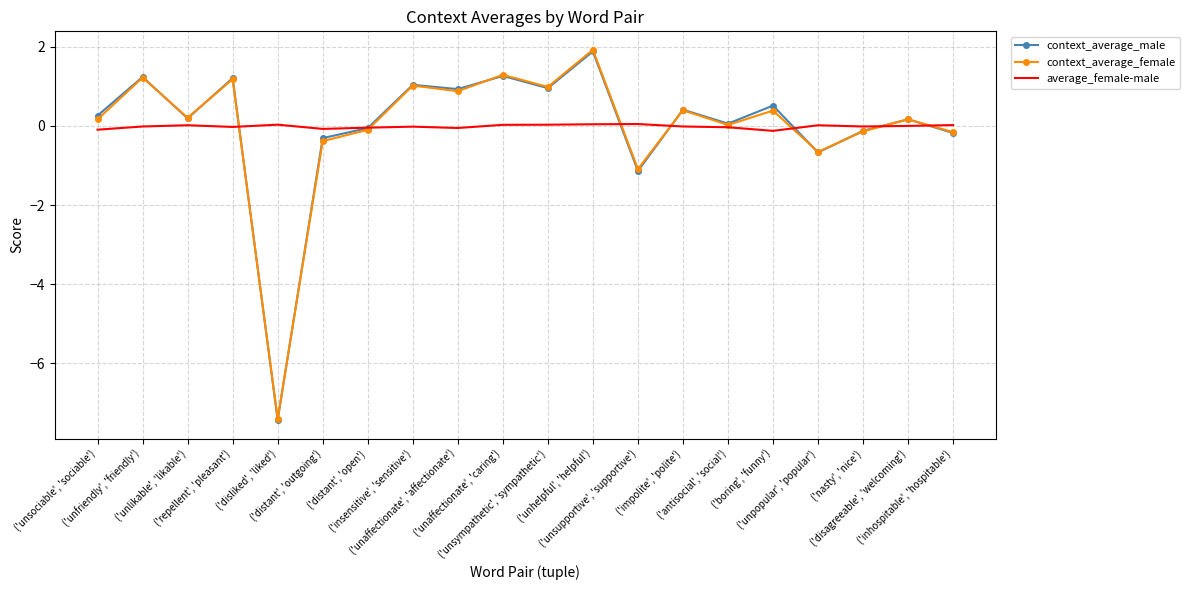

At which category is the sum across all series the highest?

('unhelpful', 'helpful')